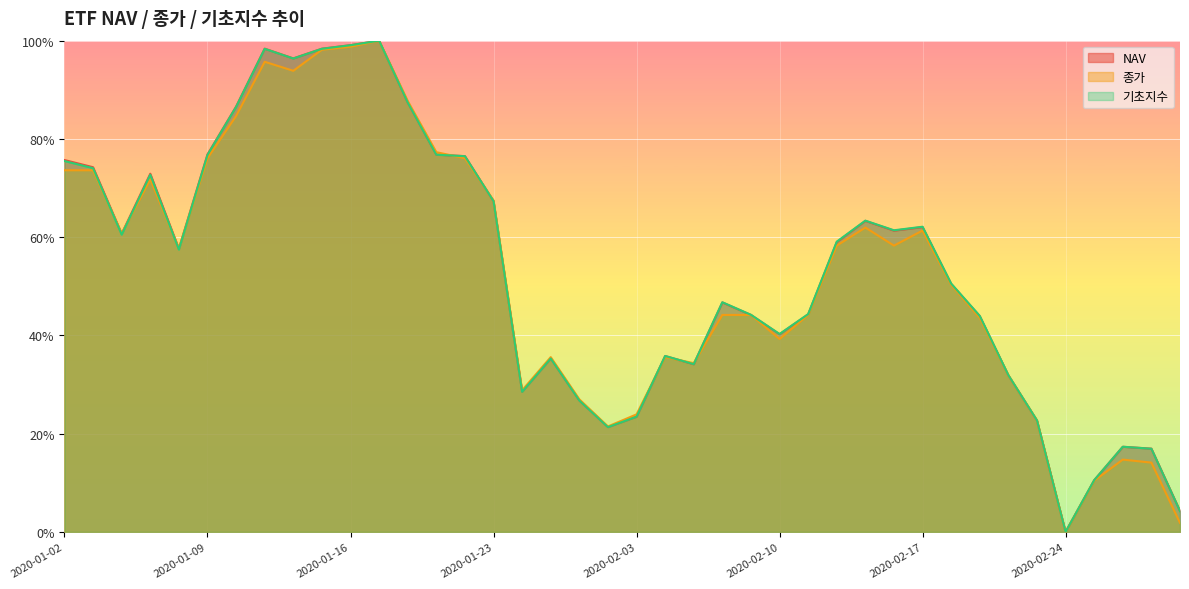

At how many categories does at least one series exceed 0?

39